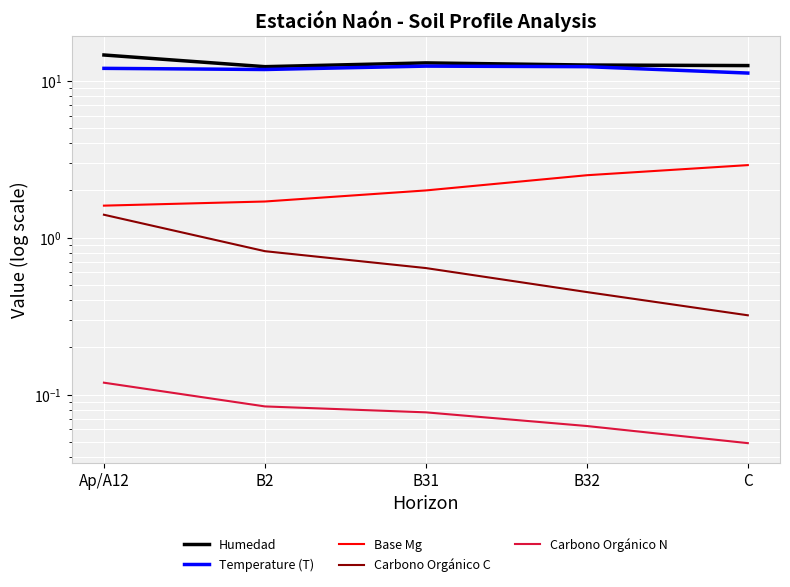

True or false: Temperature (T) has a value of 3.1 at B31.

False